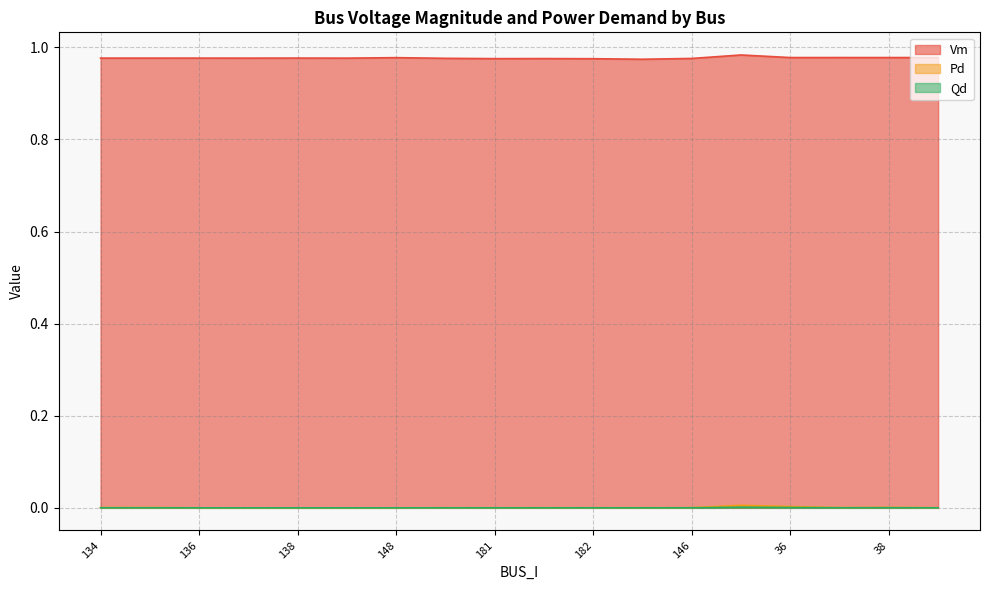

What position from the right is 38?

2